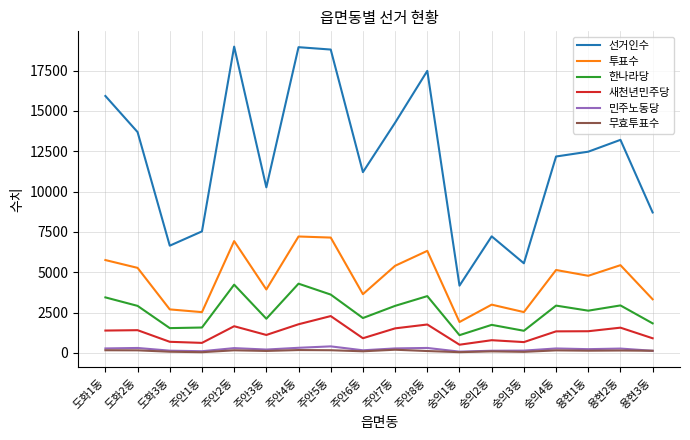

What is the spread (max minus min) of values at 주안4동?

18766